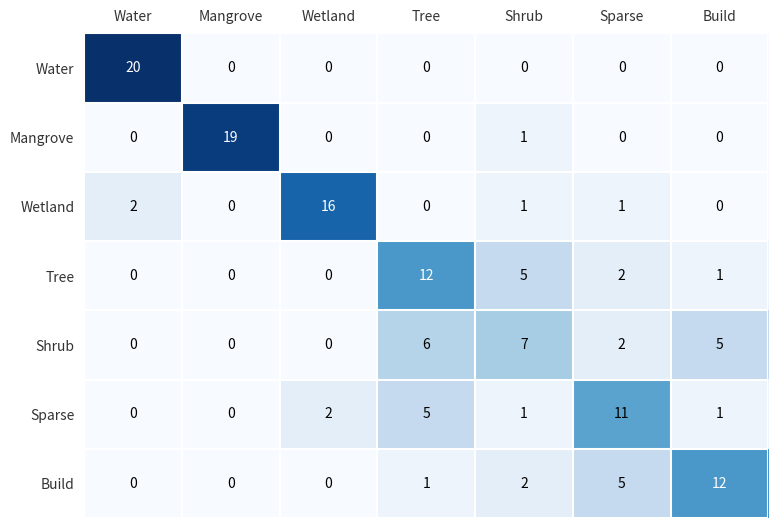

The Water series shows 0 at Mangrove. True or false?

True